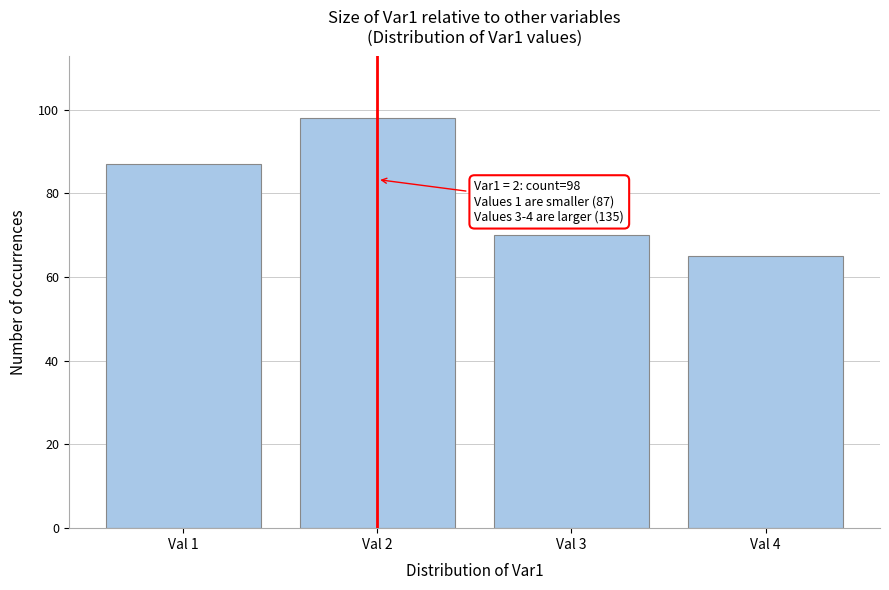

Reading right to left, what are all the values shown in this chart?

65	70	98	87